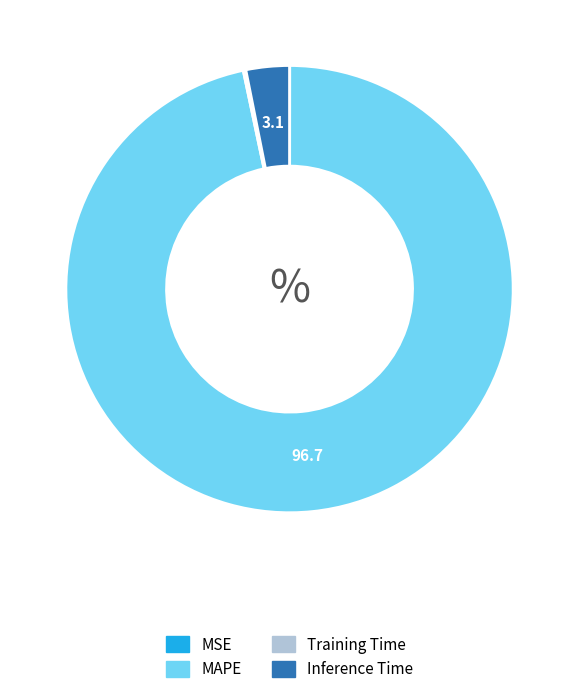

What is the largest slice in the pie chart?

MAPE